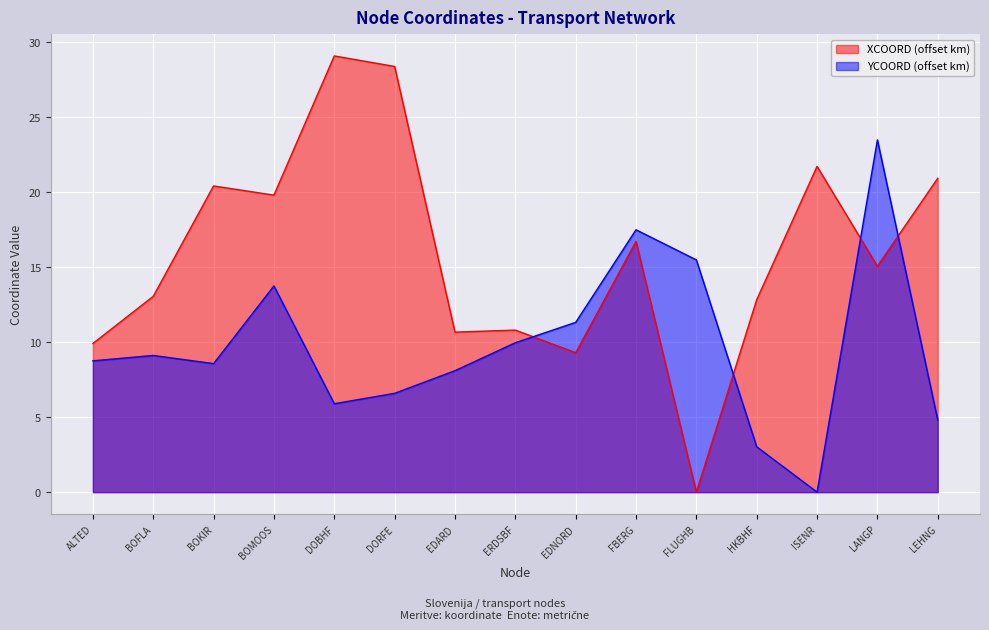

What is the difference between the XCOORD values at DORFE and ISENR?

6.7